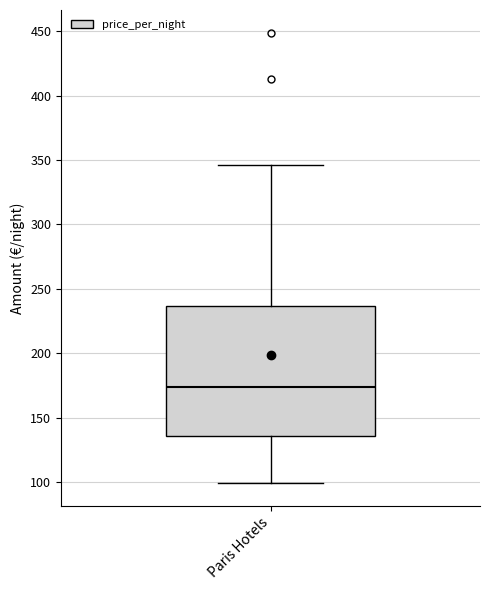

Where does the median line of the box for Paris Hotels sit on the y-axis? The values are not printed on the chart, so give them approximately, as read against the axis.

175